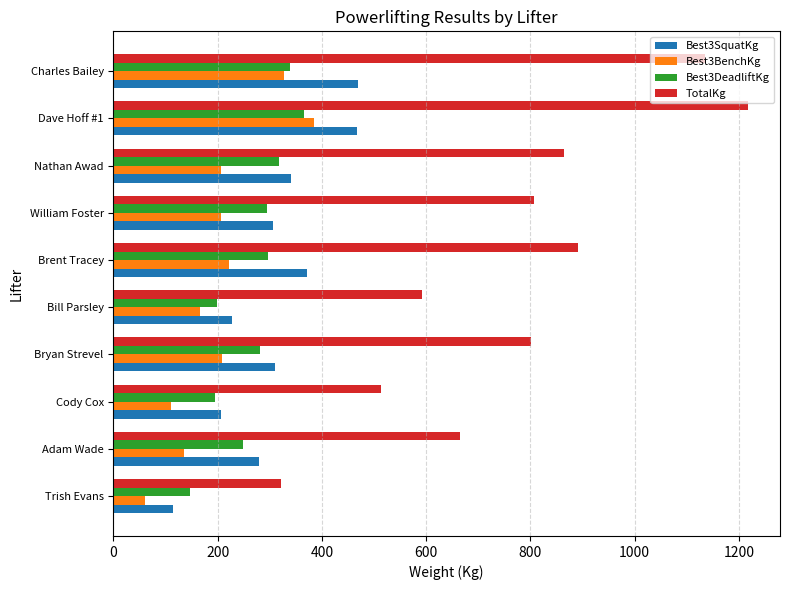

Which series has the largest total across all categories?

TotalKg